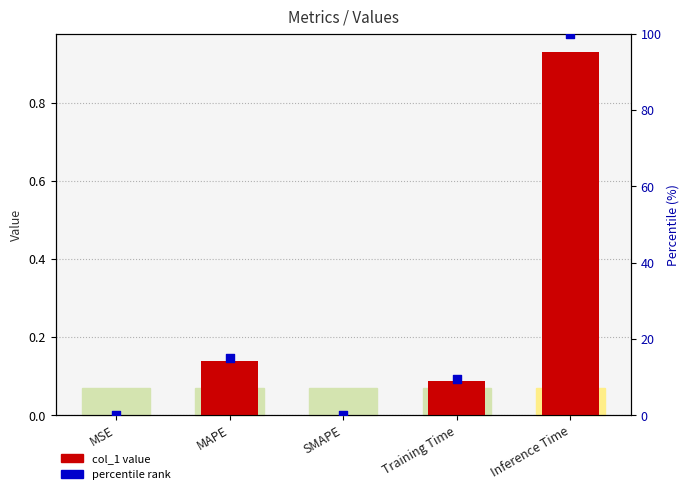

At how many categories does at least one series exceed 85?

1